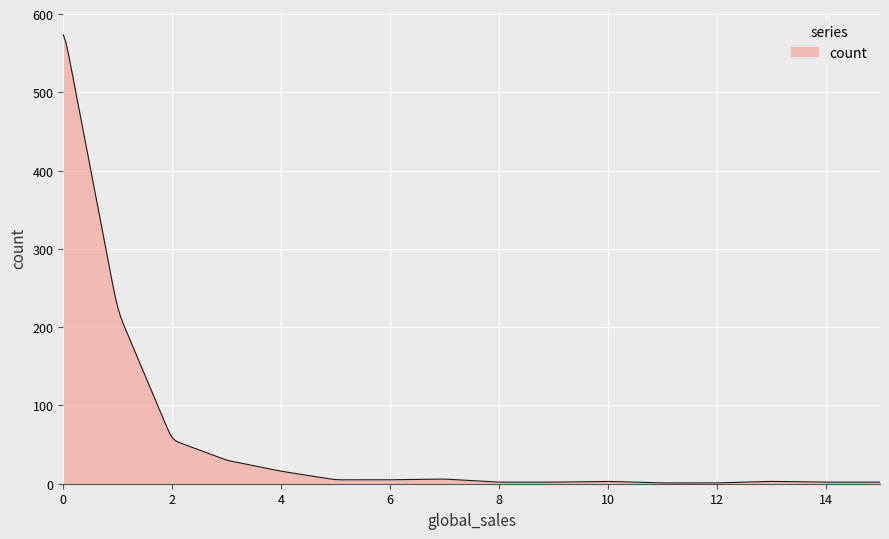

What is the difference between the maximum and minimum values?

572.7